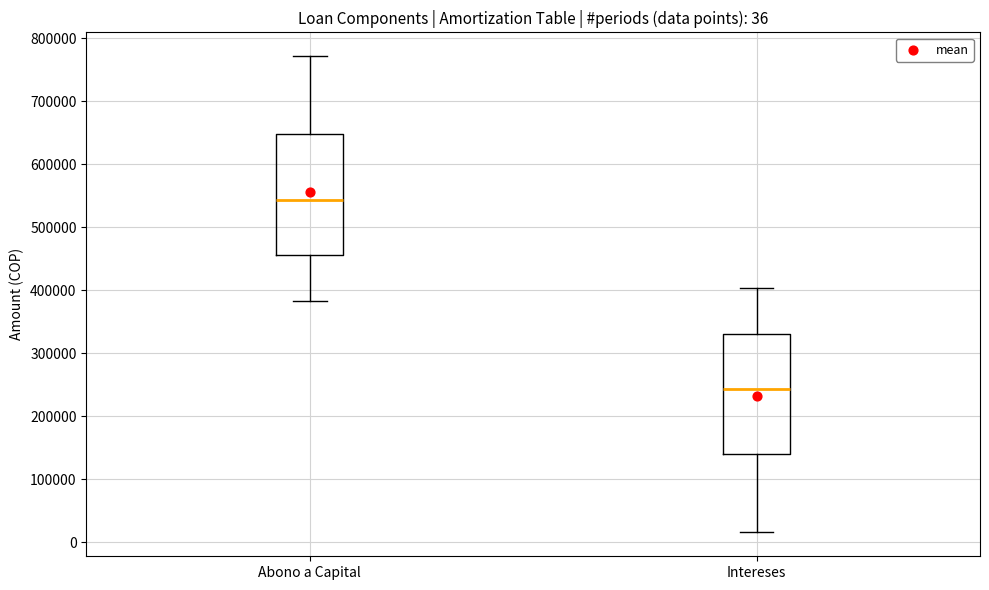

Which box's median line is the lowest?

Intereses